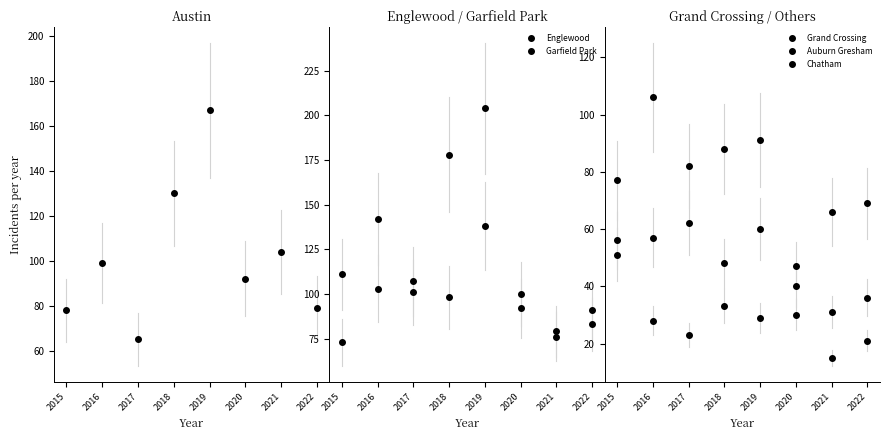

Between 2016 and 2019, which is larger?

2019